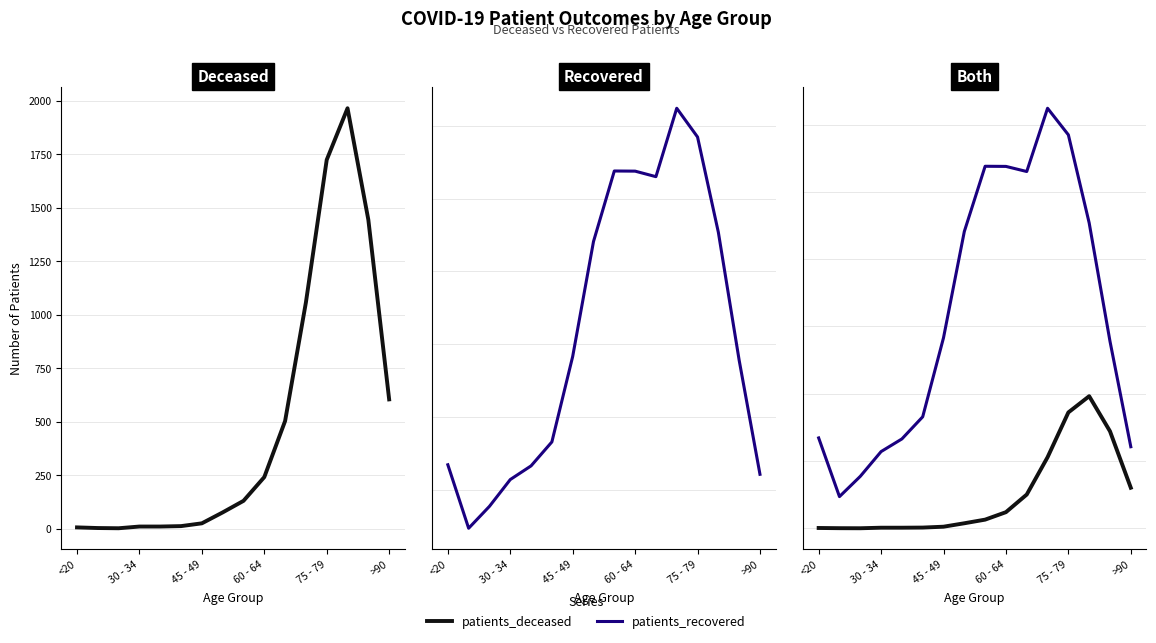

True or false: patients_deceased has more than 1 interior local peaks.

False